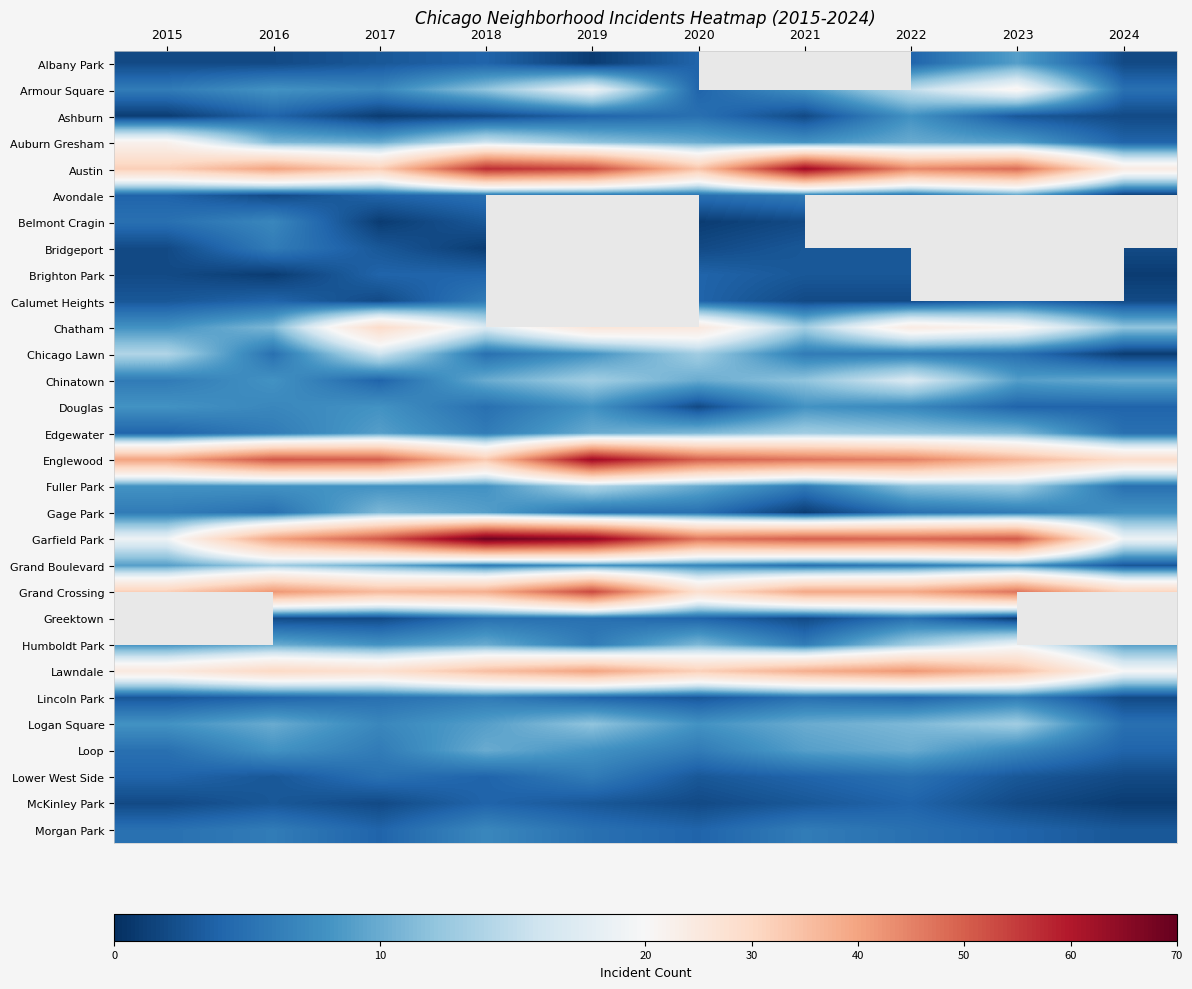

At how many categories does at least one series exceed 24?

10